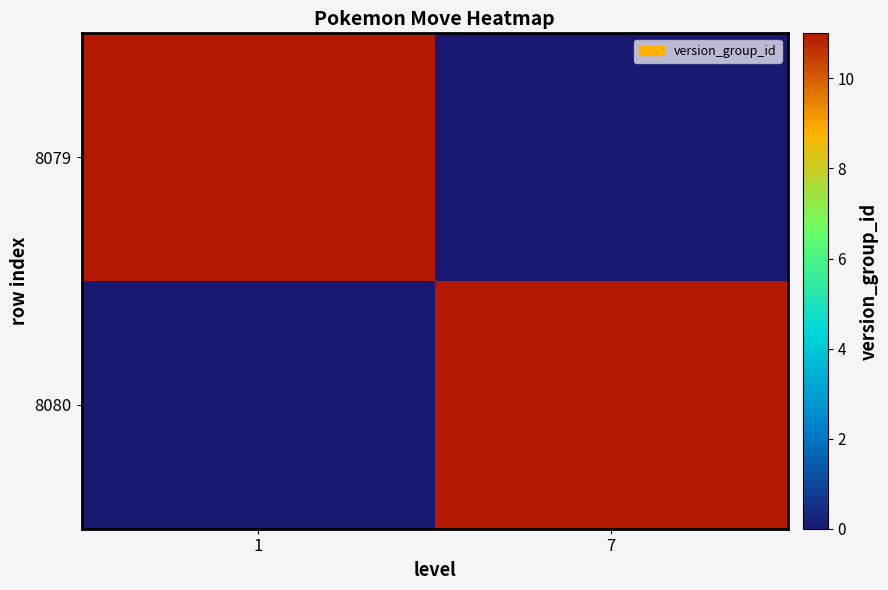

At which category is the sum across all series the highest?

1